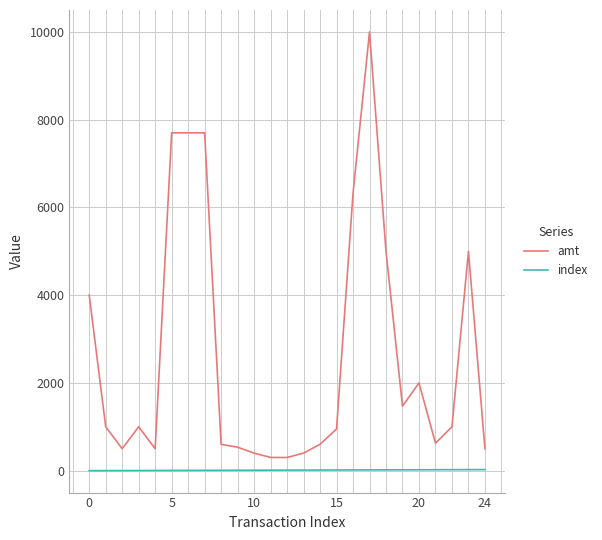

List the series in order of their overall mean, highest first.

amt, index